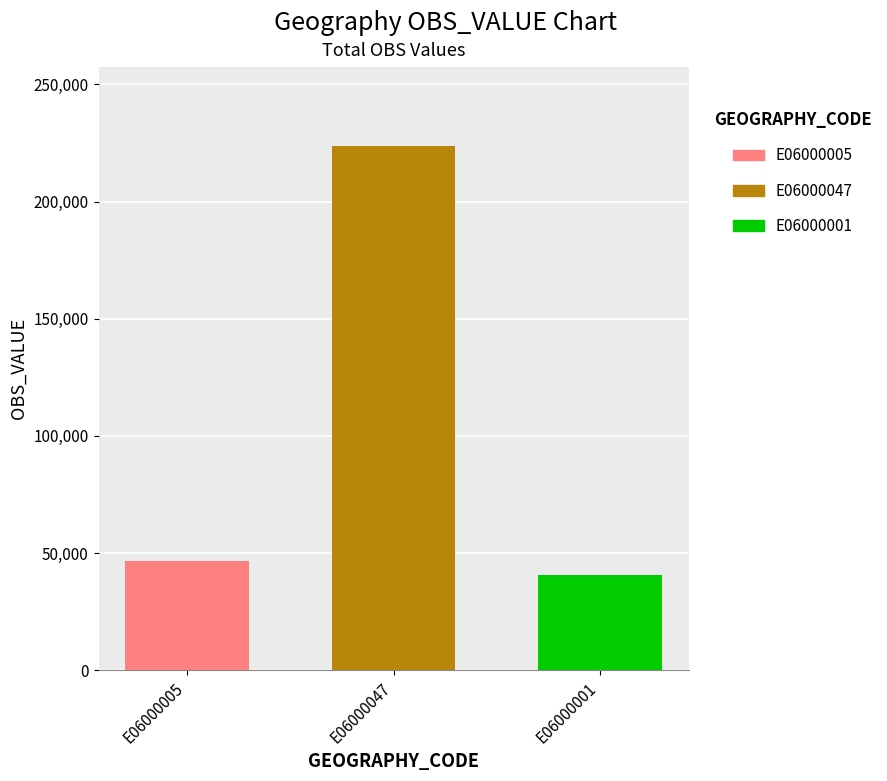

The E06000001 series shows 26179 at E06000047. True or false?

False